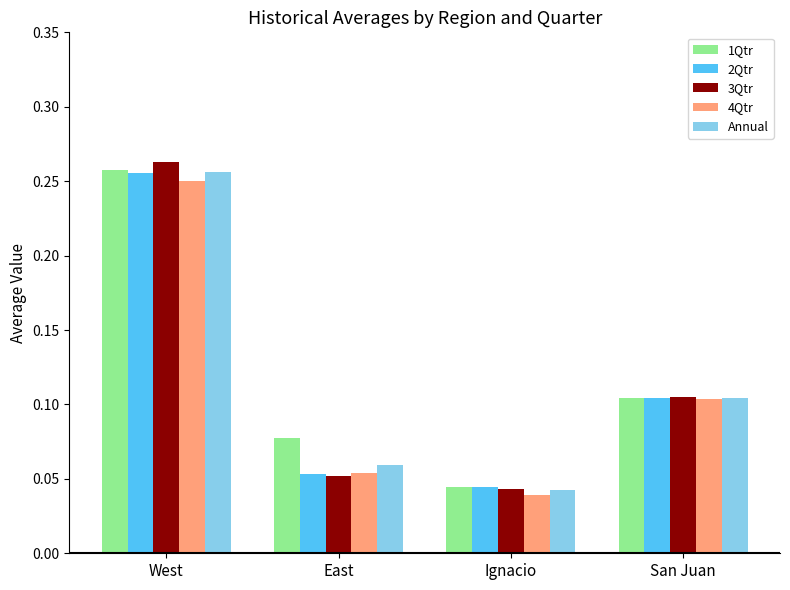

List the labels in order of 1Qtr value, smallest first.

Ignacio, East, San Juan, West